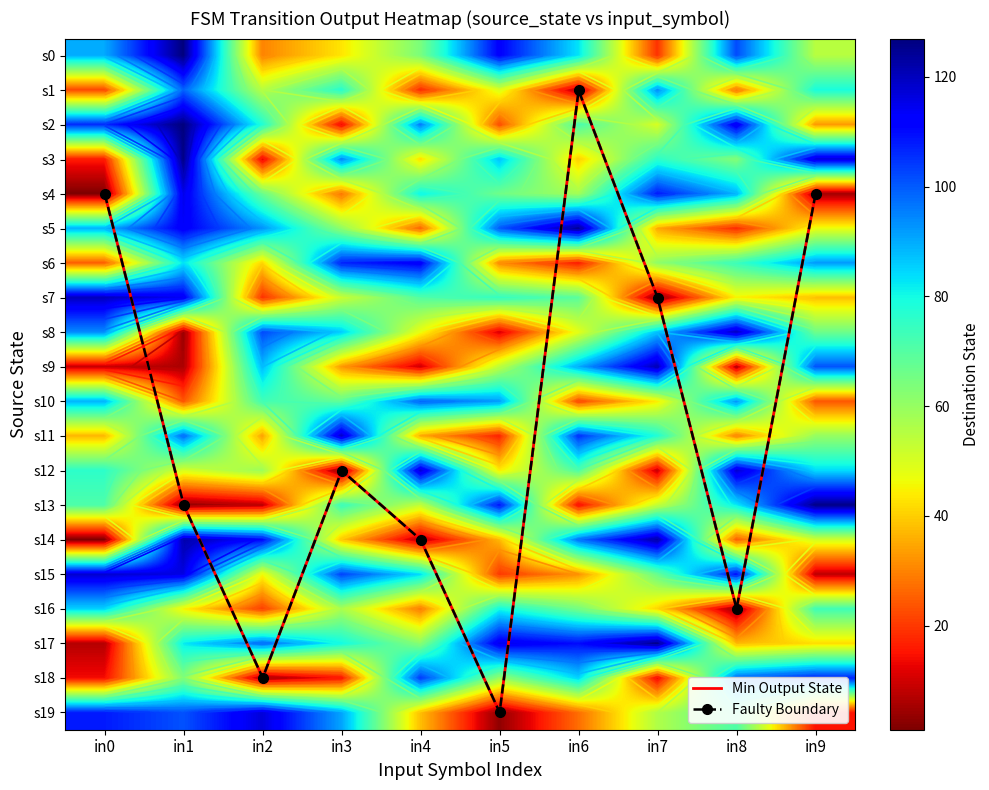

Which category has the lowest value in the s12 series?

in3